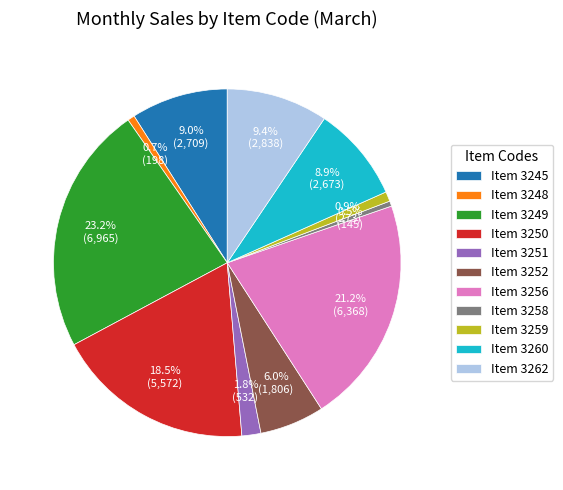

Which has a higher value, Item 3250 or Item 3245?

Item 3250